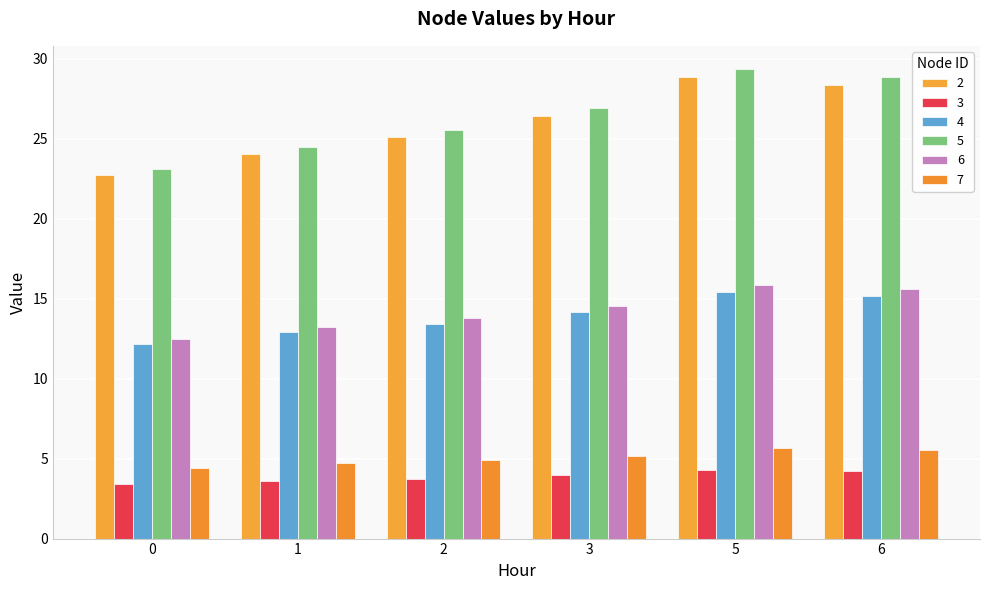

Does the chart contain any negative values?

No